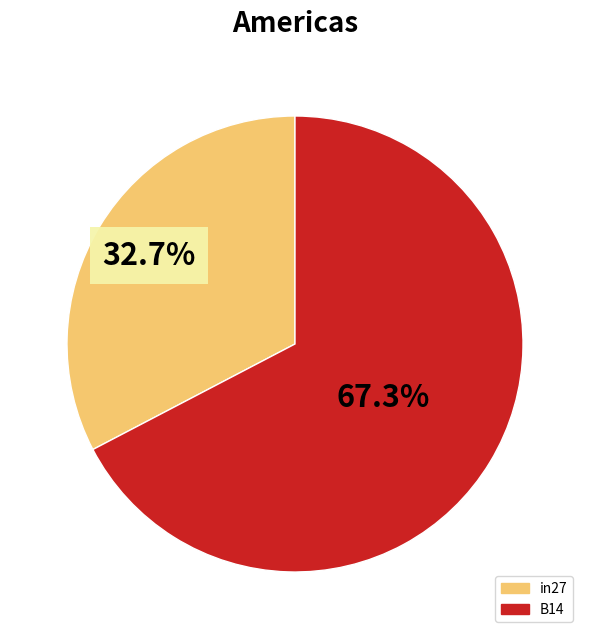

Is there a majority slice in this chart?

Yes